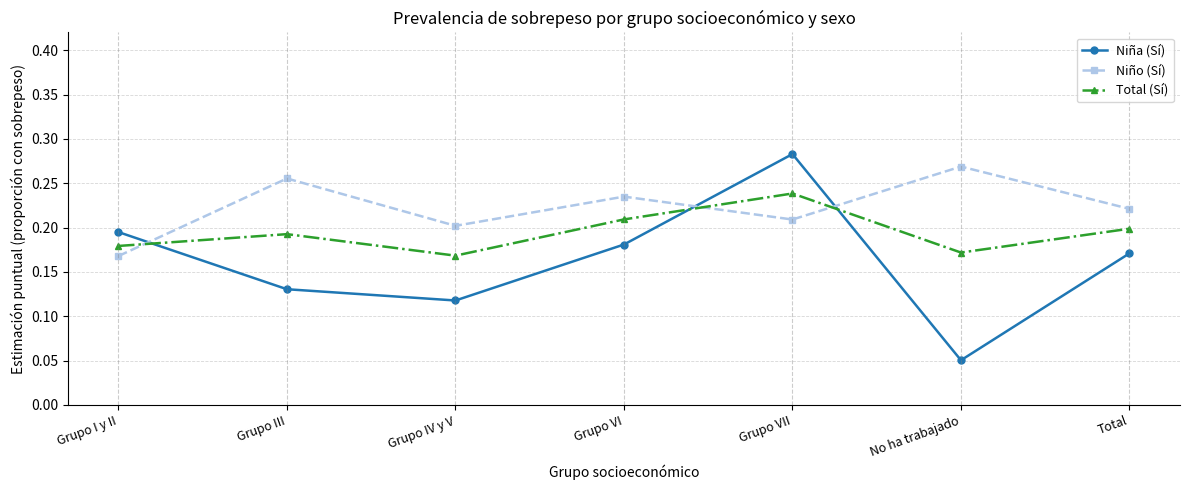

True or false: Total (Sí) has a value of 0.2 at Total.

True